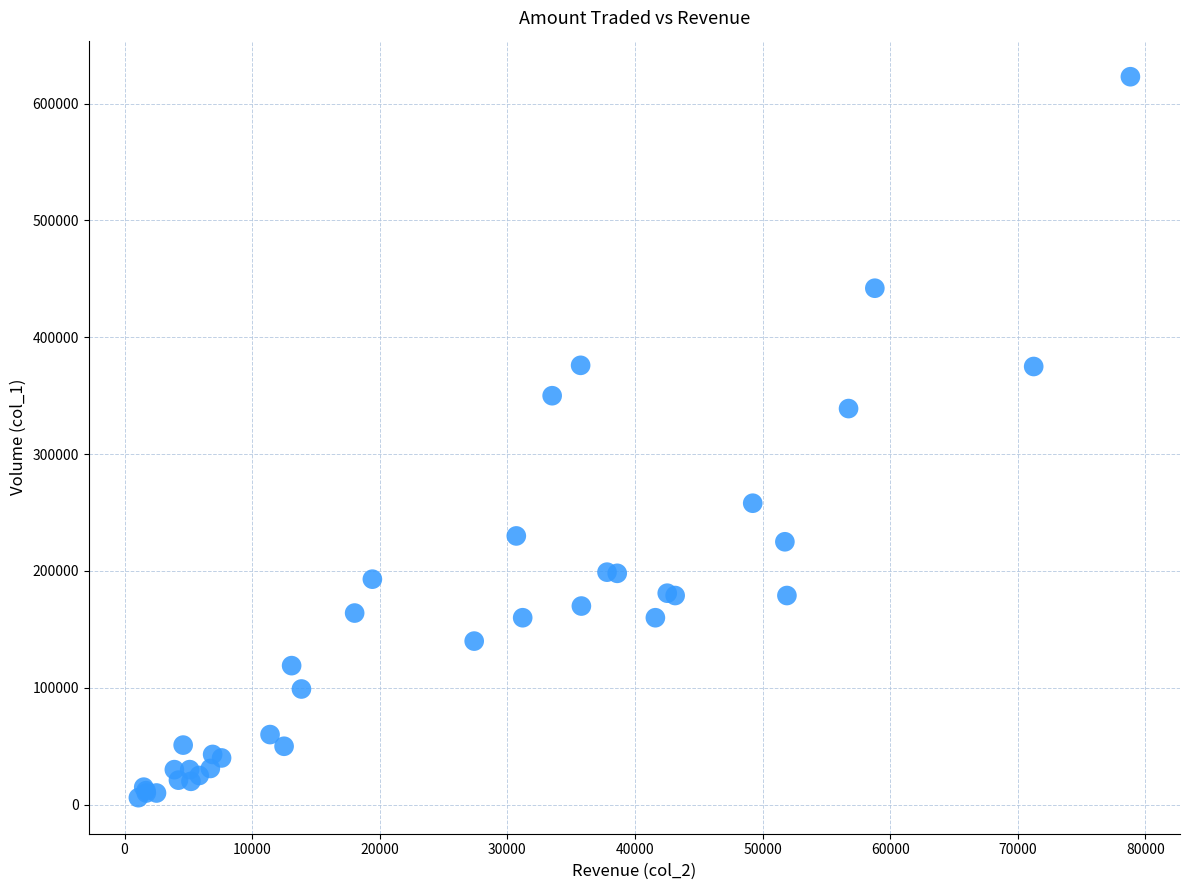

What Y value in the scatter plot is closest to 314500?

339000